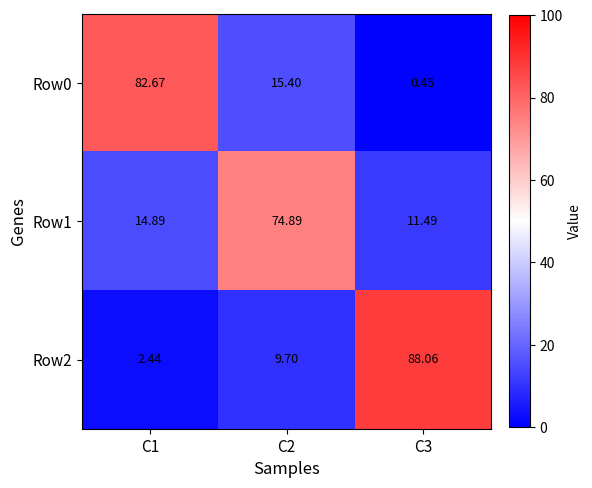

What is the spread (max minus min) of values at C1?

80.2